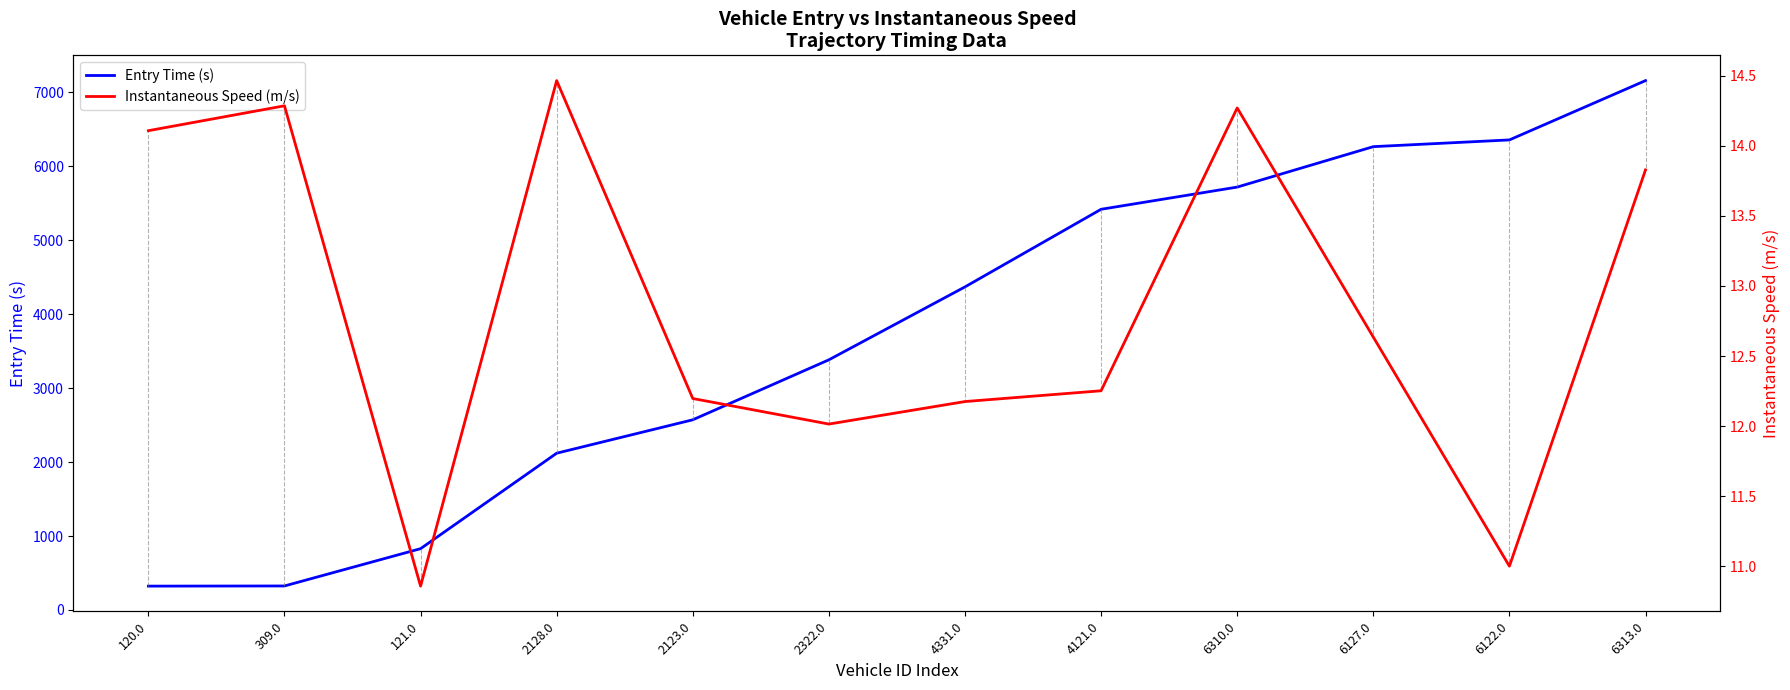

What is the label of the 12th point from the left?

6313.0